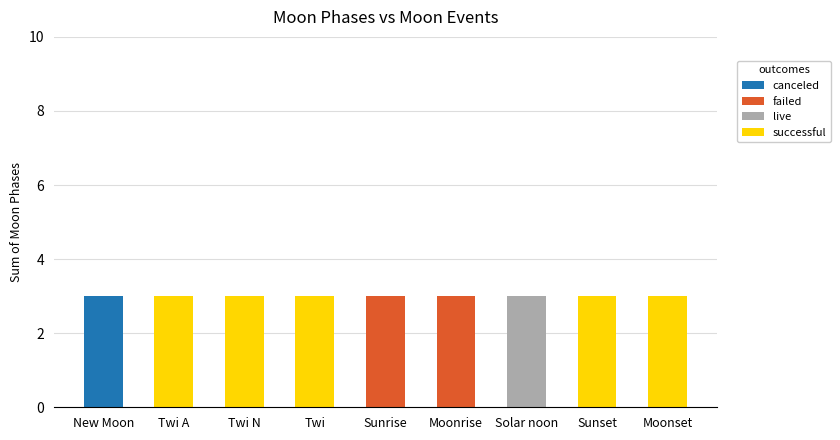

Between Twi N and Twi, which series saw the biggest shift?

canceled